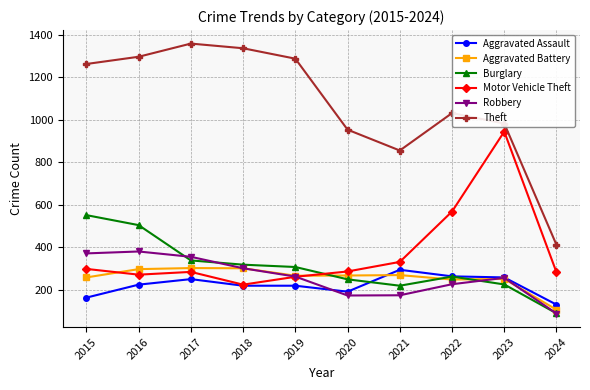

Which series changed the most between 2016 and 2018?

Burglary